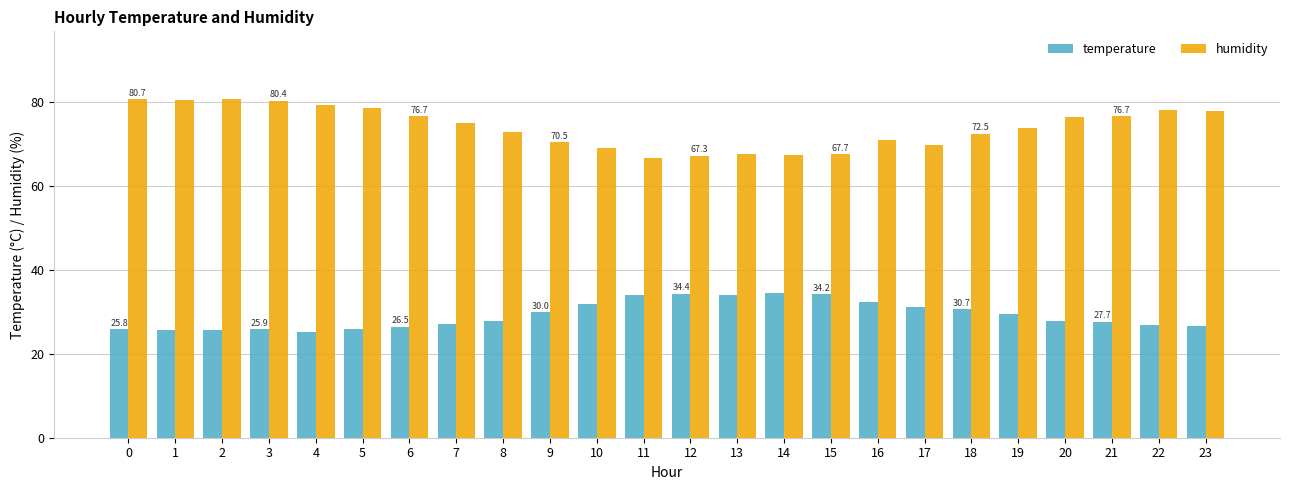

What is the value of the temperature bar at the 7th from the left?

26.5